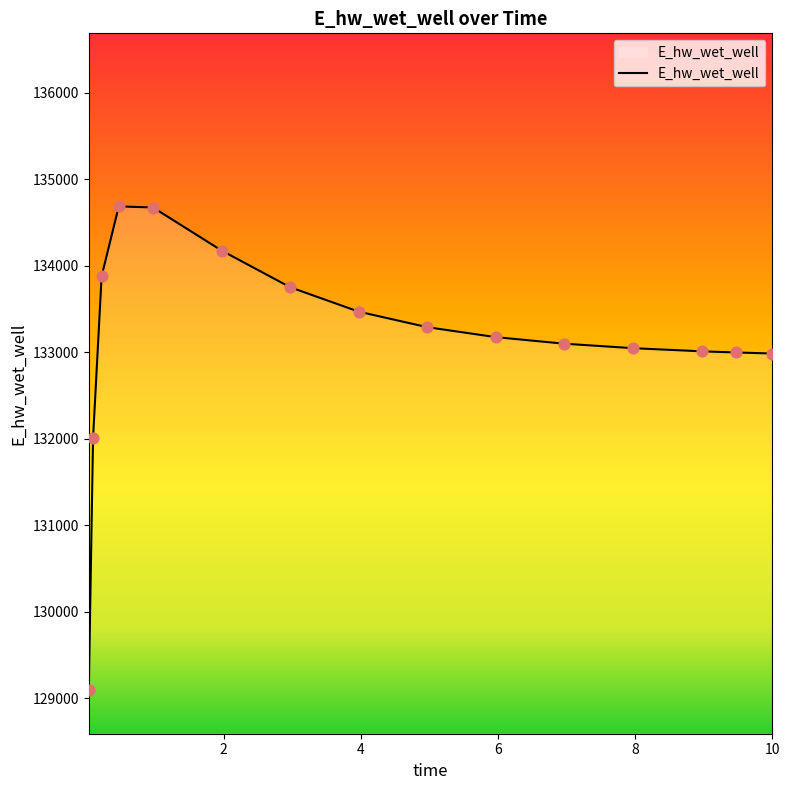

What is the difference between the maximum and minimum values?

5594.2